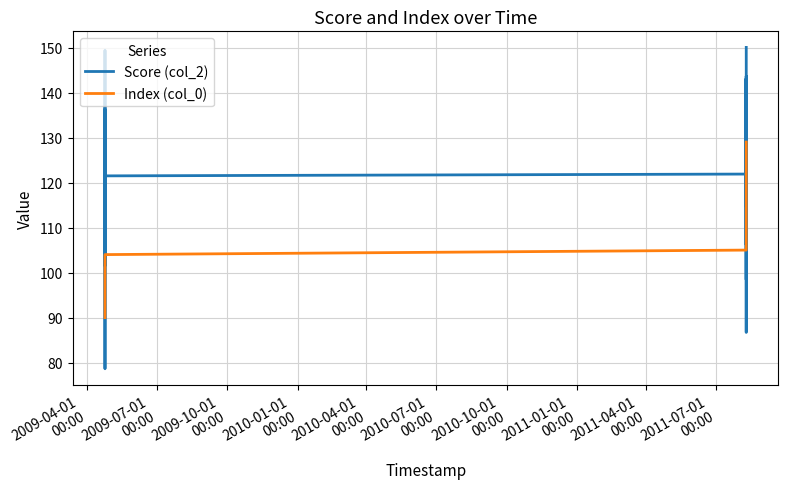

What is the maximum value for Index (col_0)?

129.0